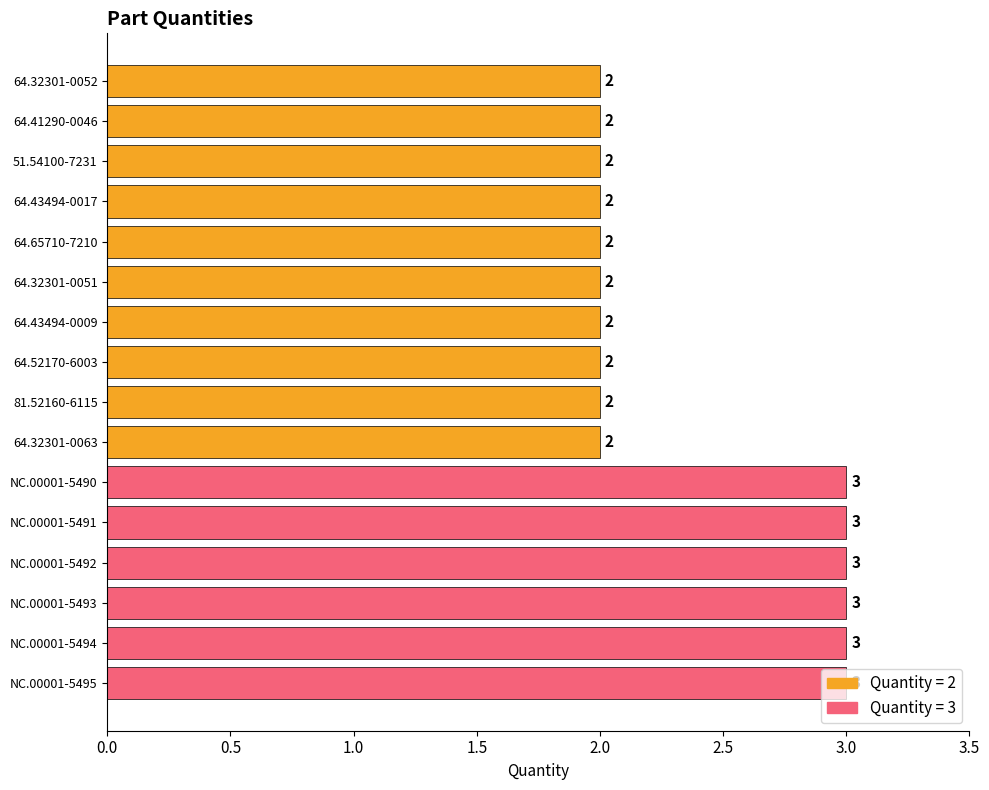

Count the values in the range 2 to 3.

16